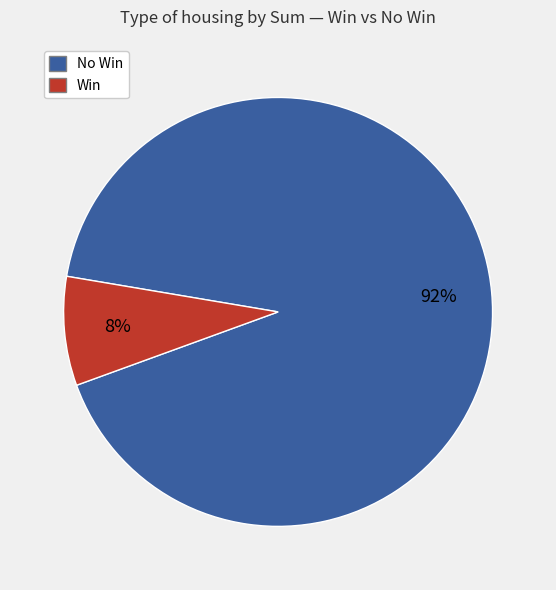

Count the number of slices in the pie.

2